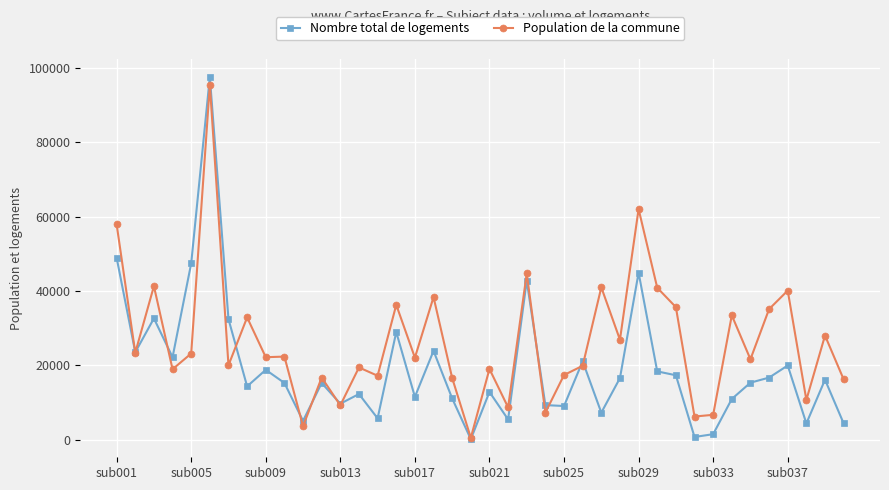

True or false: Population de la commune has more than 0 interior local peaks.

True